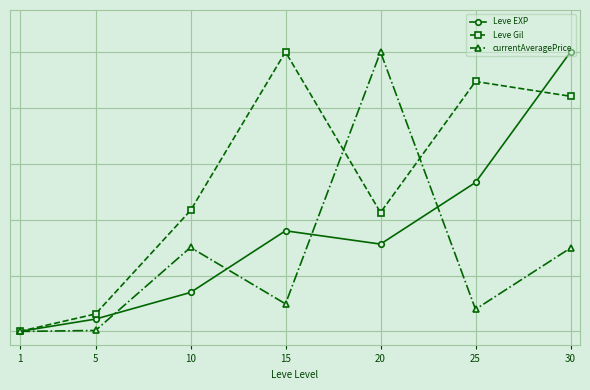

Does the chart display data point markers on the line(s)?

Yes